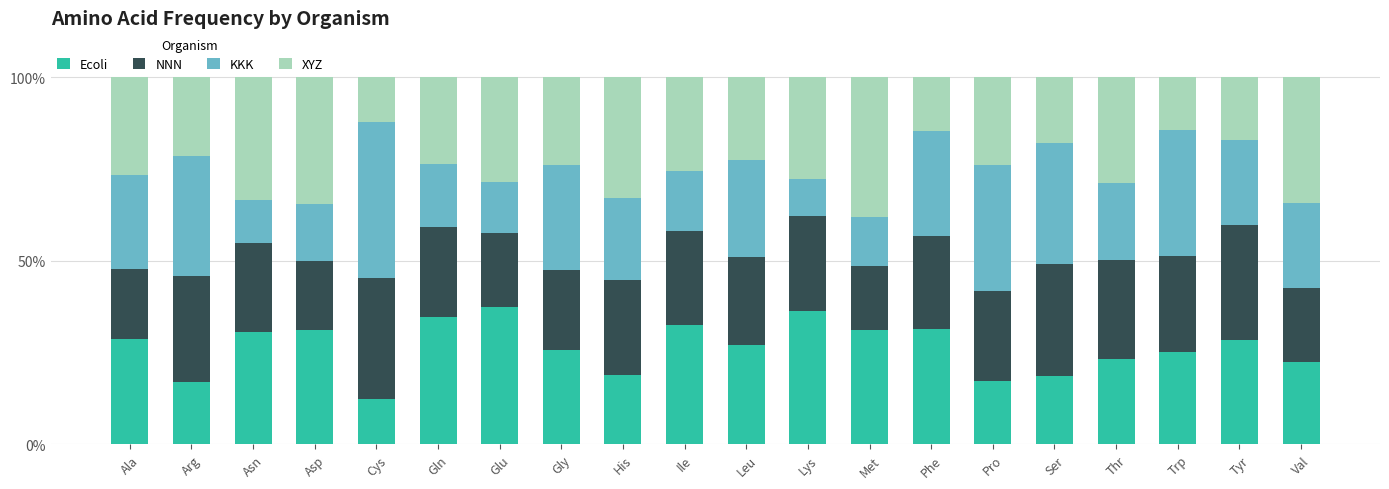

How many bars are there in total?

20